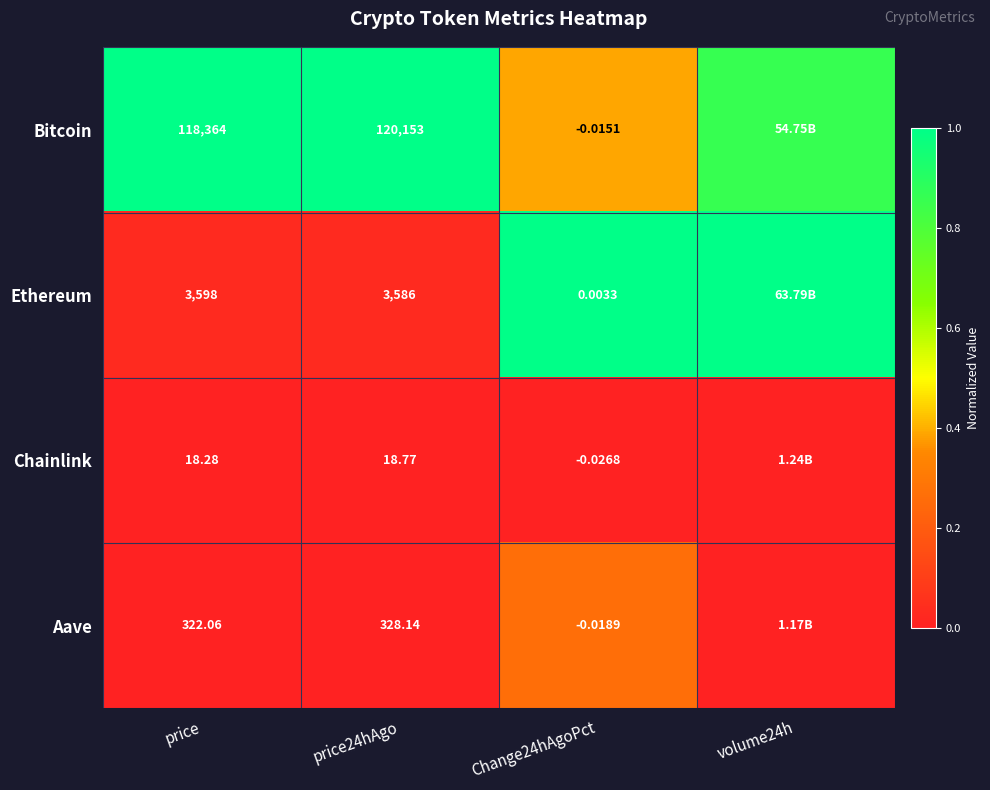

Which series changed the most between price and Change24hAgoPct?

Bitcoin